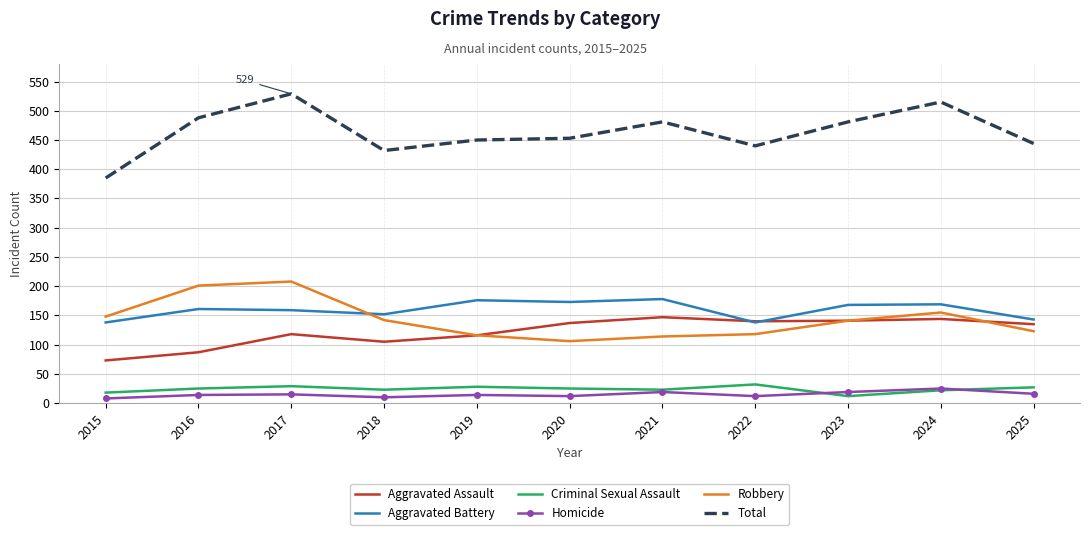

True or false: Robbery and Total cross at least once.

False